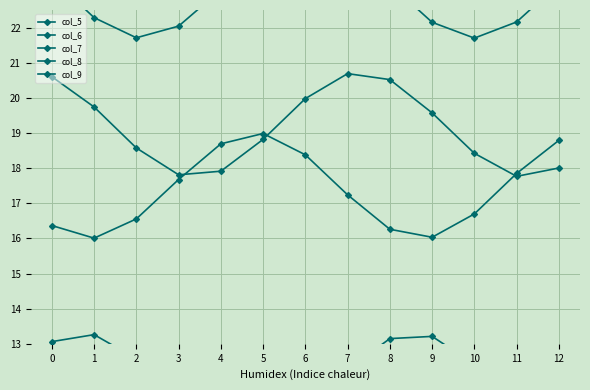

Reading left to right, extract all data points from this chart.

col_5: 0=10.7	1=11.8	2=12.2	3=11.7	4=10.6	5=9.6	6=9.2	7=9.8	8=10.9	9=11.9	10=12.2	11=11.6	12=10.4
col_6: 0=13.1	1=13.3	2=12.6	3=11.4	4=10.5	5=10.4	6=11.1	7=12.3	8=13.1	9=13.2	10=12.4	11=11.3	12=10.4
col_7: 0=20.6	1=19.7	2=18.6	3=17.8	4=17.9	5=18.8	6=20.0	7=20.7	8=20.5	9=19.6	10=18.4	11=17.8	12=18.0
col_8: 0=23.4	1=22.3	2=21.7	3=22.0	4=23.1	5=24.2	6=24.7	7=24.3	8=23.2	9=22.2	10=21.7	11=22.2	12=23.3
col_9: 0=16.4	1=16.0	2=16.6	3=17.7	4=18.7	5=19.0	6=18.4	7=17.2	8=16.3	9=16.0	10=16.7	11=17.8	12=18.8